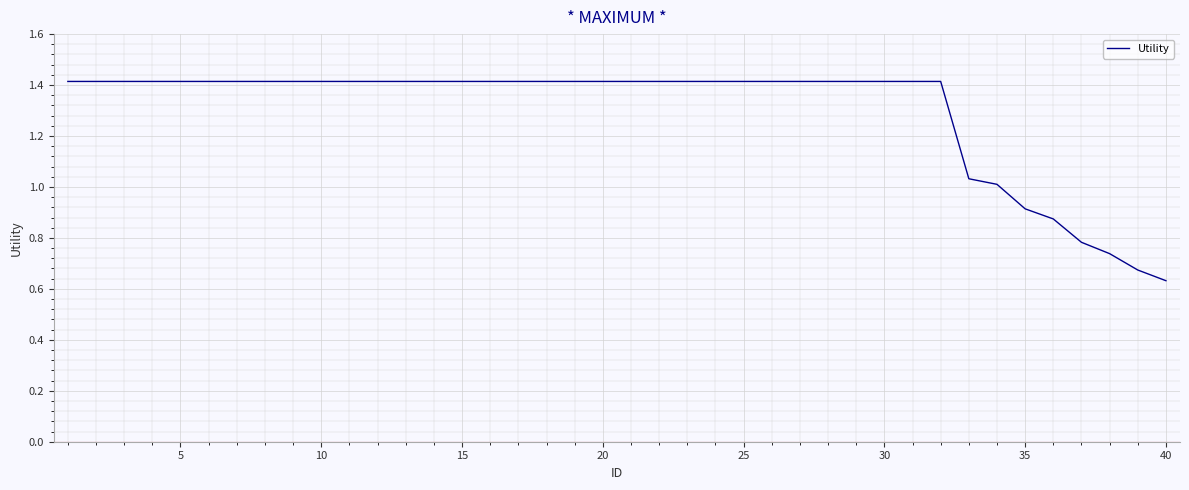

What is the greatest value displayed?

1.4